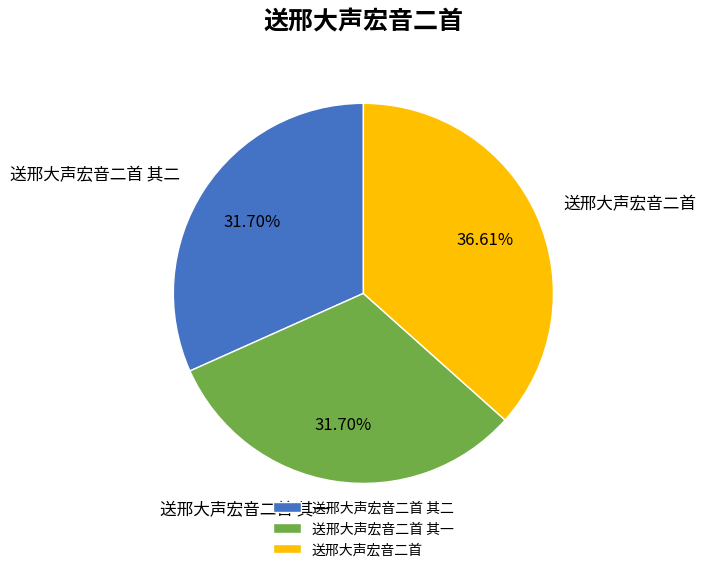

Count the number of slices in the pie.

3